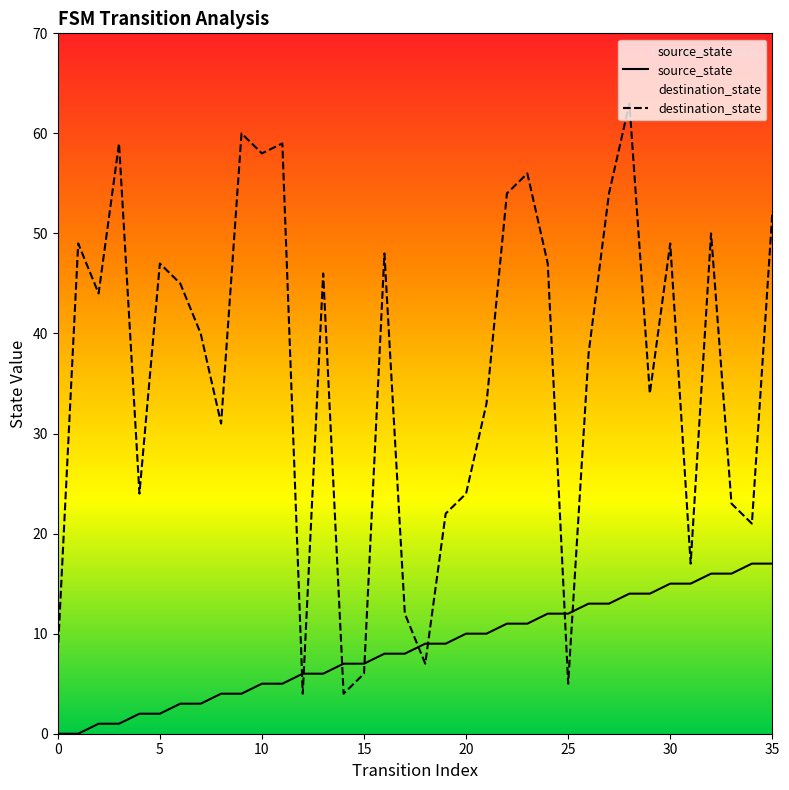

Rank the series by their maximum value, from lowest to highest.

source_state, destination_state